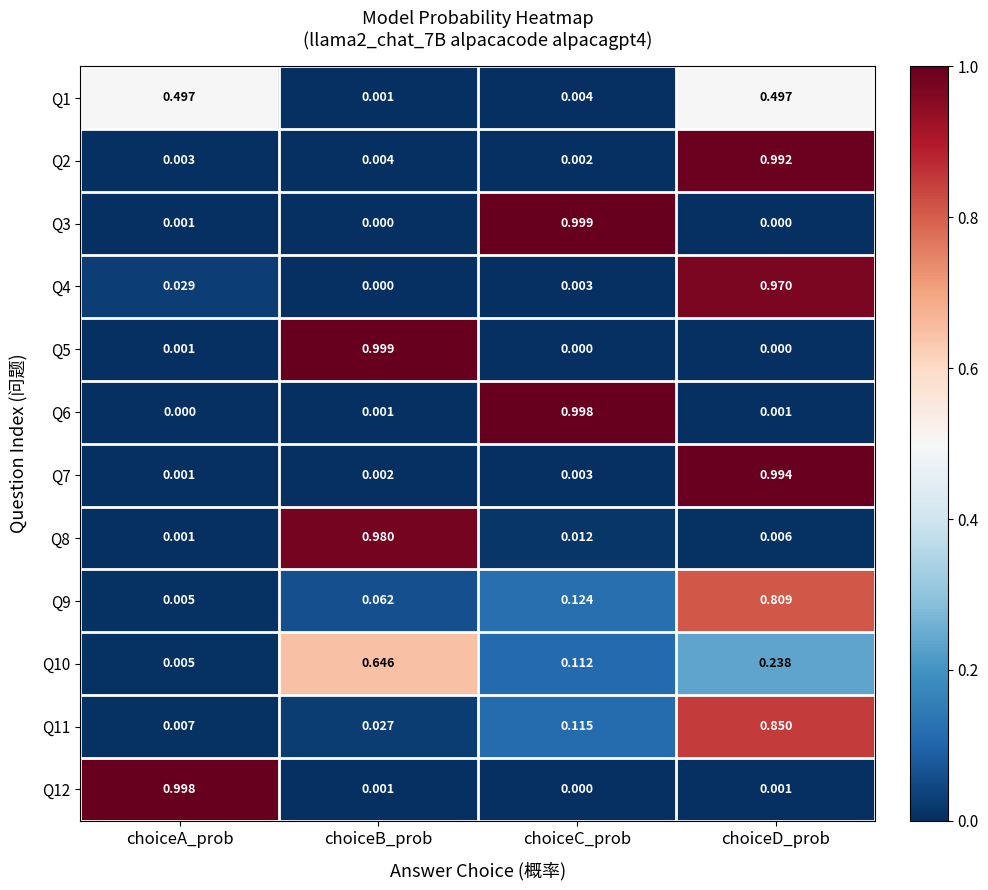

List the labels in order of Q4 value, largest first.

choiceD_prob, choiceA_prob, choiceC_prob, choiceB_prob